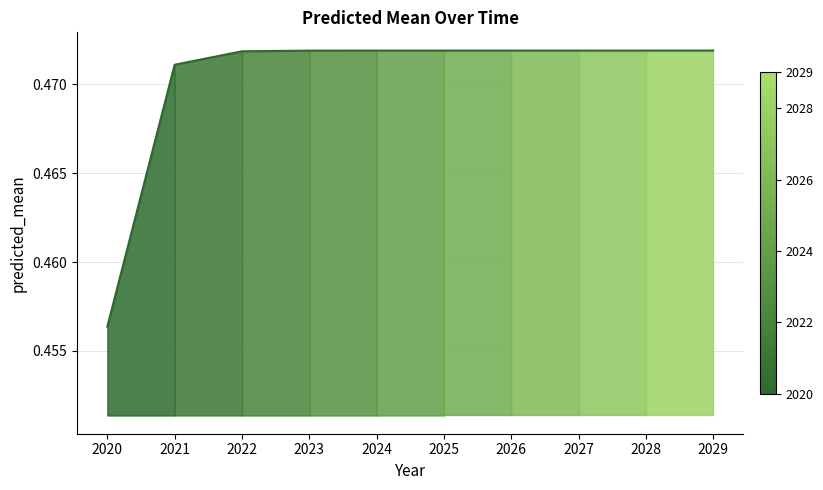

What is the maximum value shown in the chart?

0.5